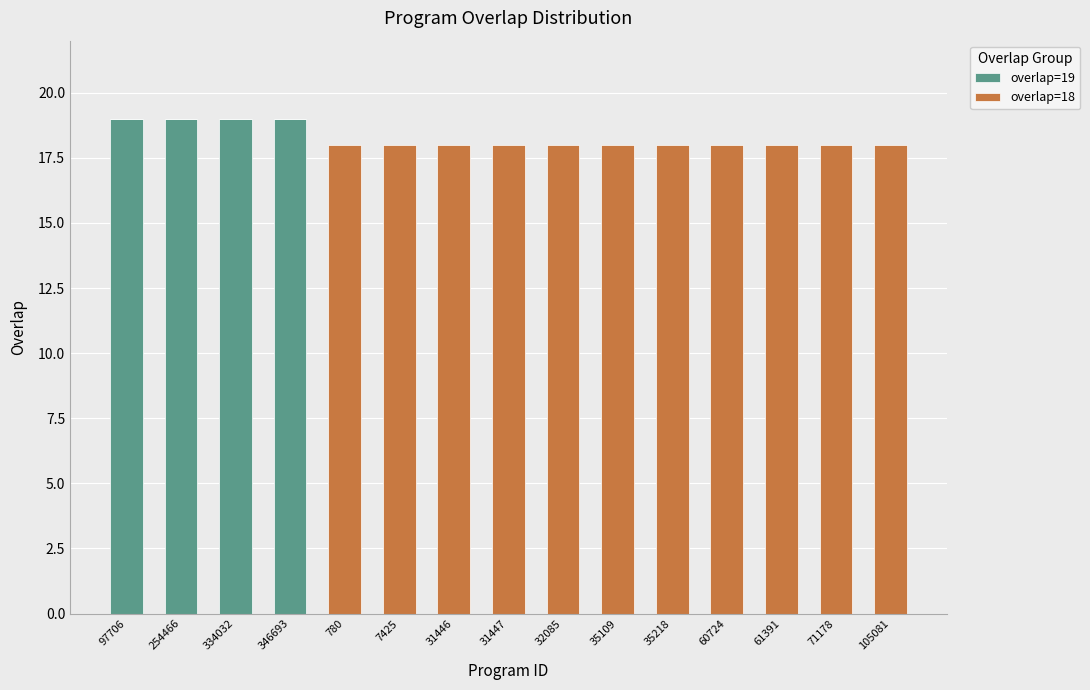

Is it true that overlap=19 equals -8 at 61391?

False